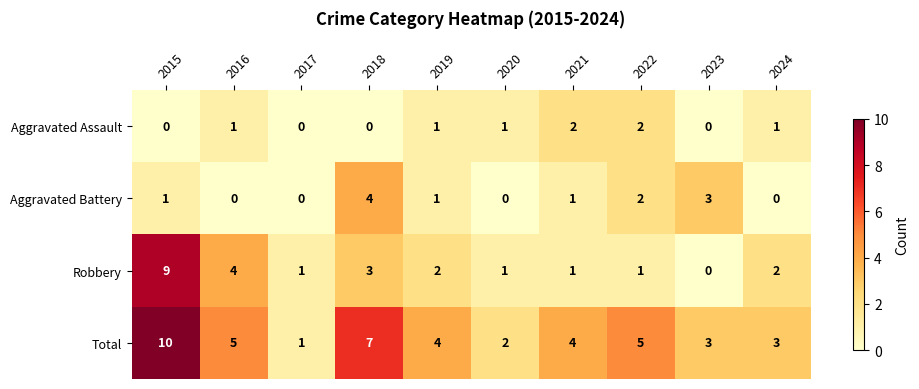

What is the spread (max minus min) of values at 2016?

5